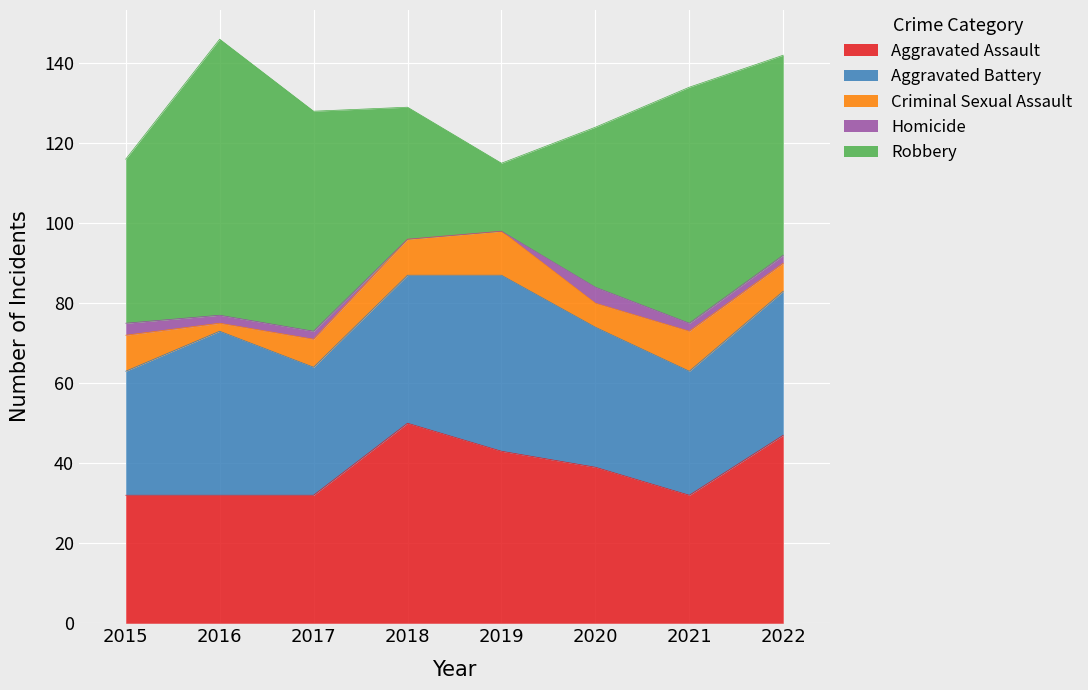

What value does the Homicide series have at 2021?

2